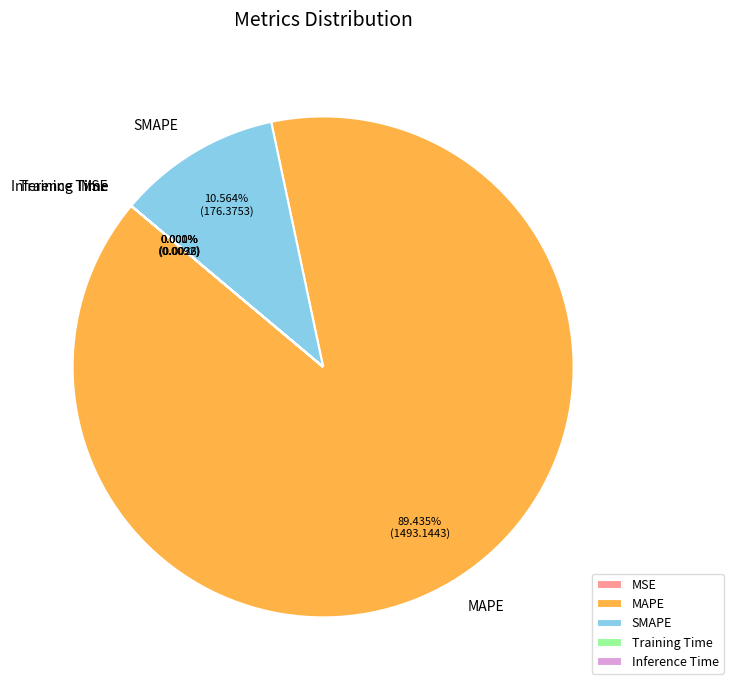

What is the largest slice in the pie chart?

MAPE